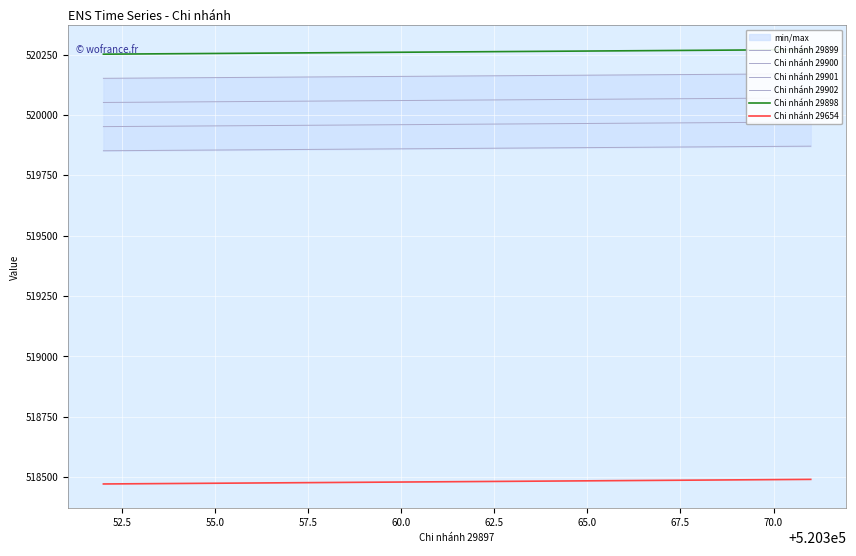

Is the value of Chi nhánh 29900 at 10 greater than the value of Chi nhánh 29899 at 65.0?

No